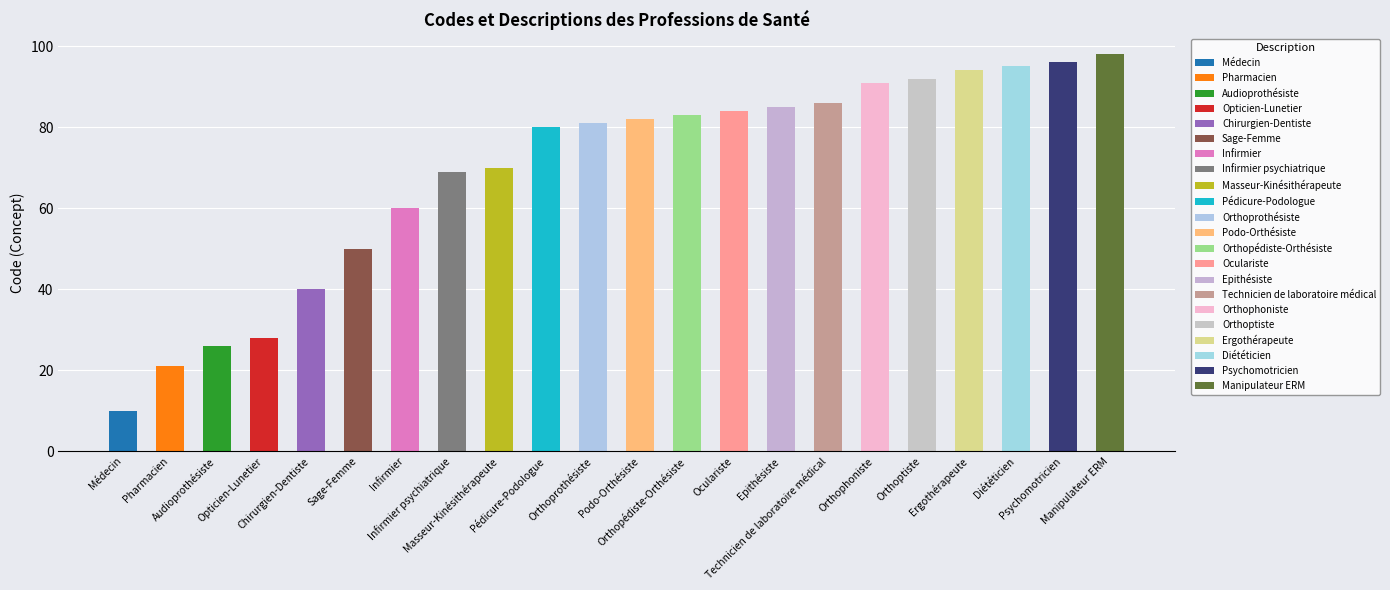

What is the difference between the maximum and second lowest values?

77